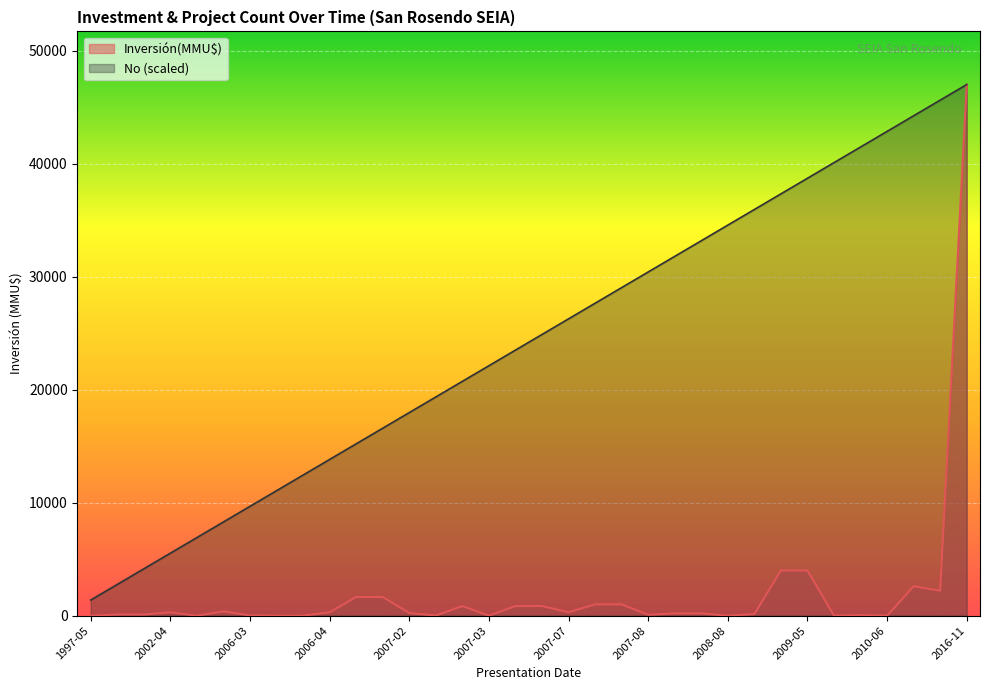

At which label is Inversión(MMU$) closest to 23500?

2009-04